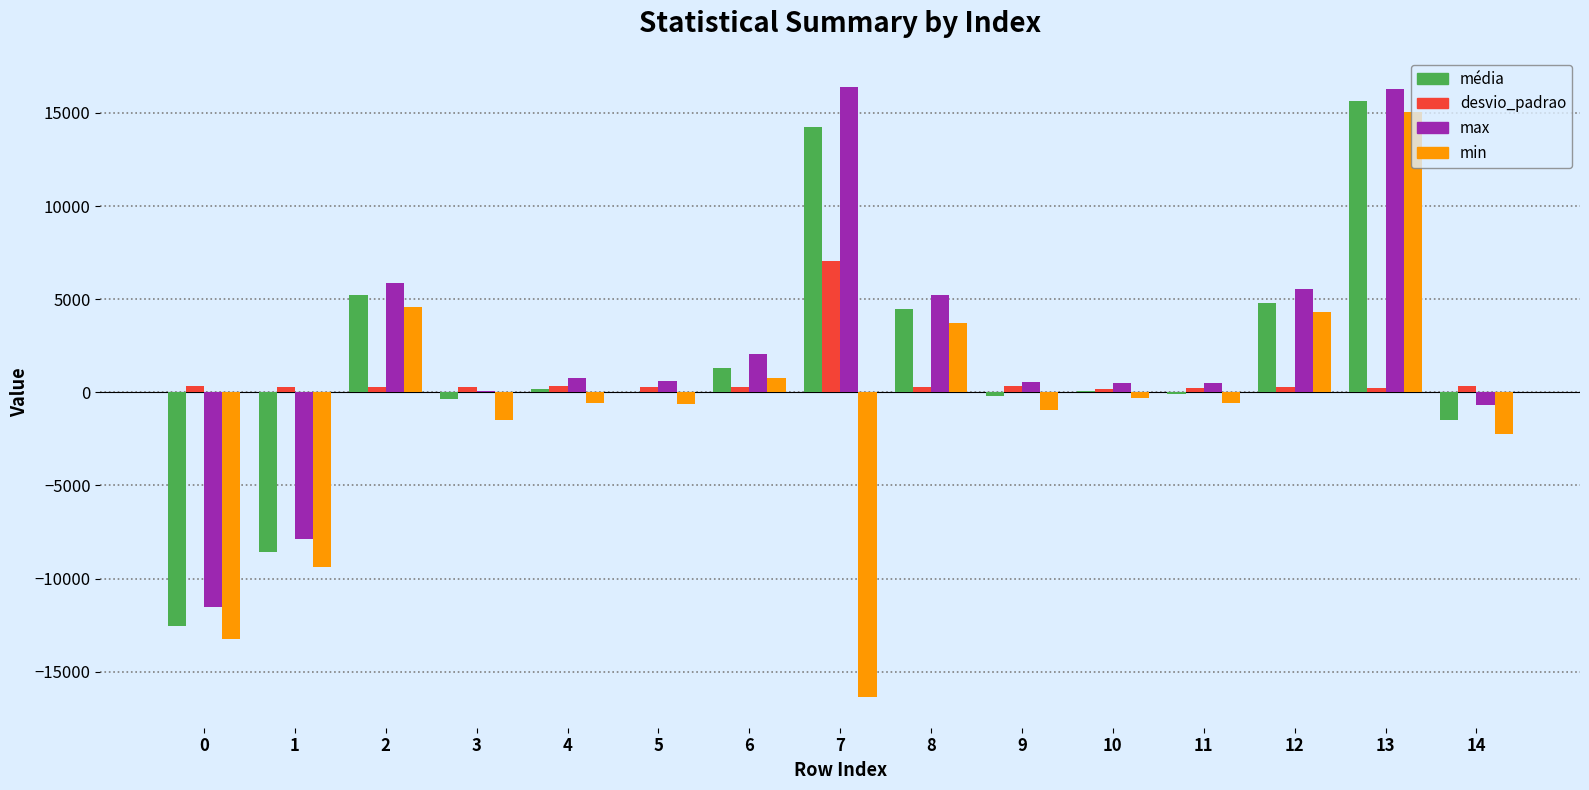

What is the total value across all series at 14?

-4007.9